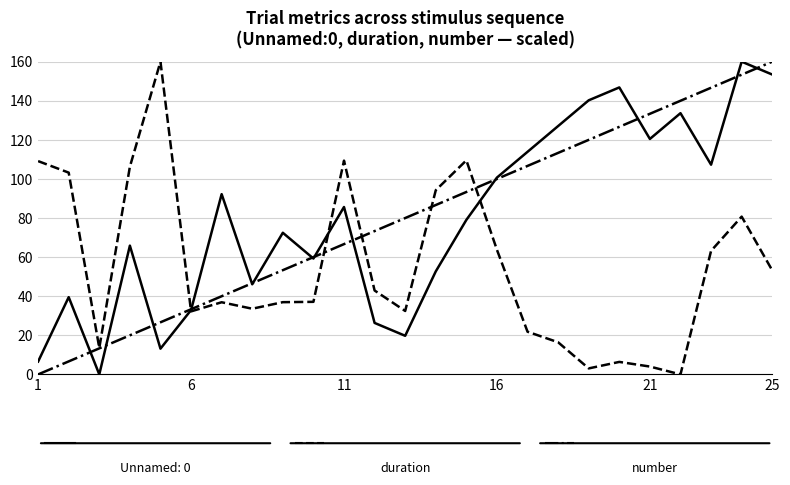

What is the maximum value shown in the chart?

160.0